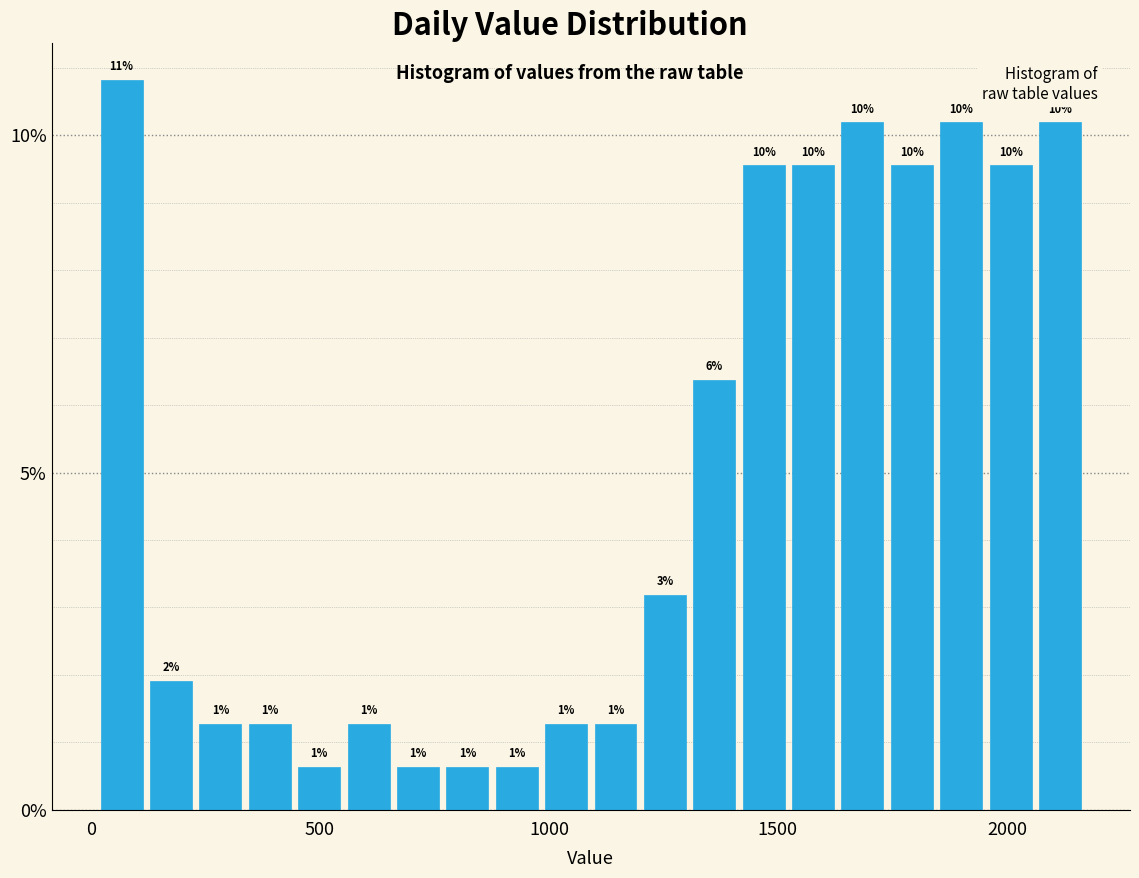

Read against the x-axis, roughly where is the centre of the tallest bar?

50